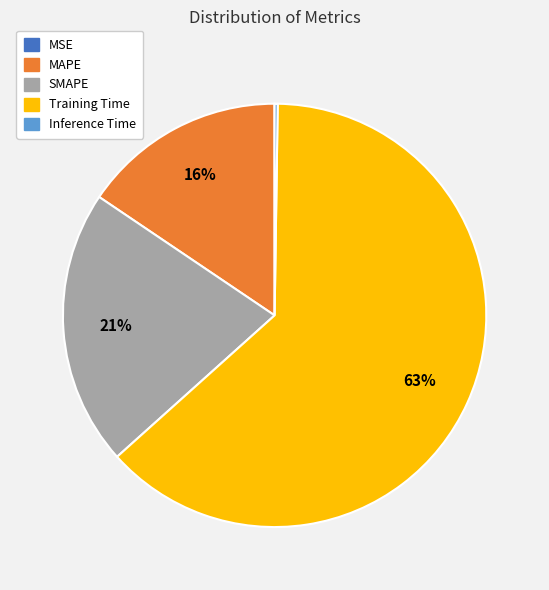

To the nearest percent, what portion does SMAPE represent?

21%